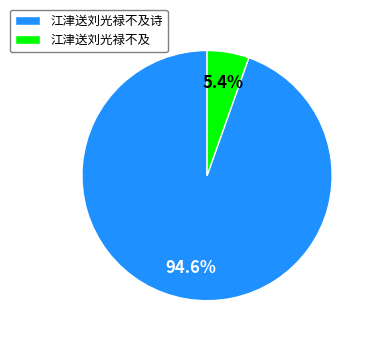

True or false: 江津送刘光禄不及诗 accounts for 99% of the total.

False